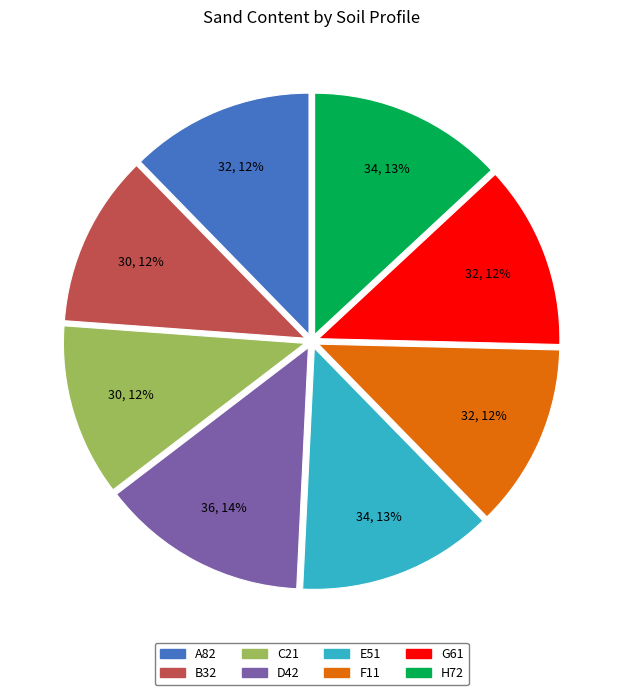

To the nearest percent, what is the difference between the largest and smallest slice percentages?

2%